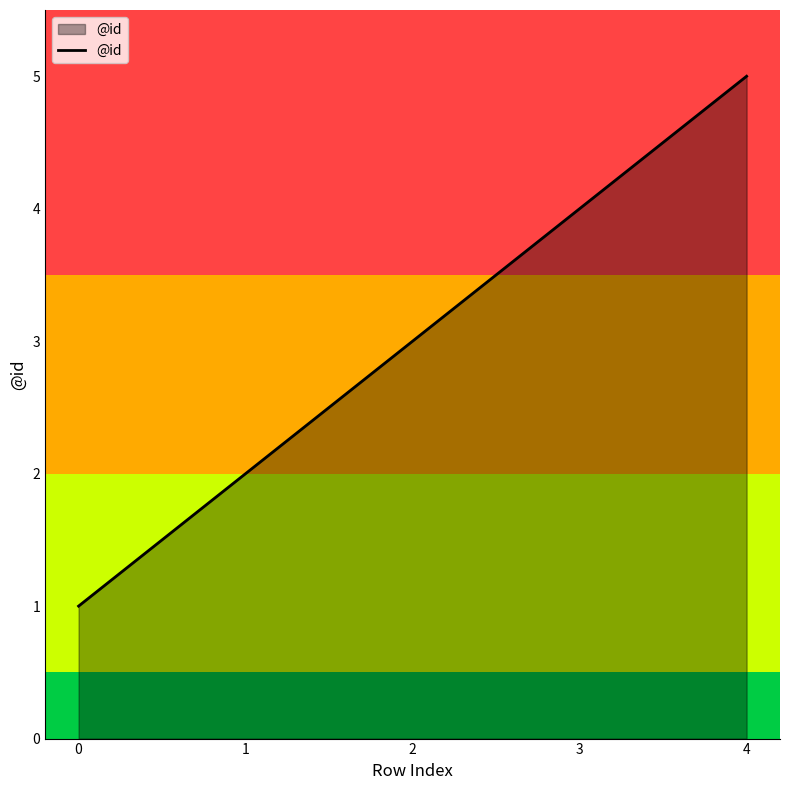

What is the difference between the maximum and minimum values?

4